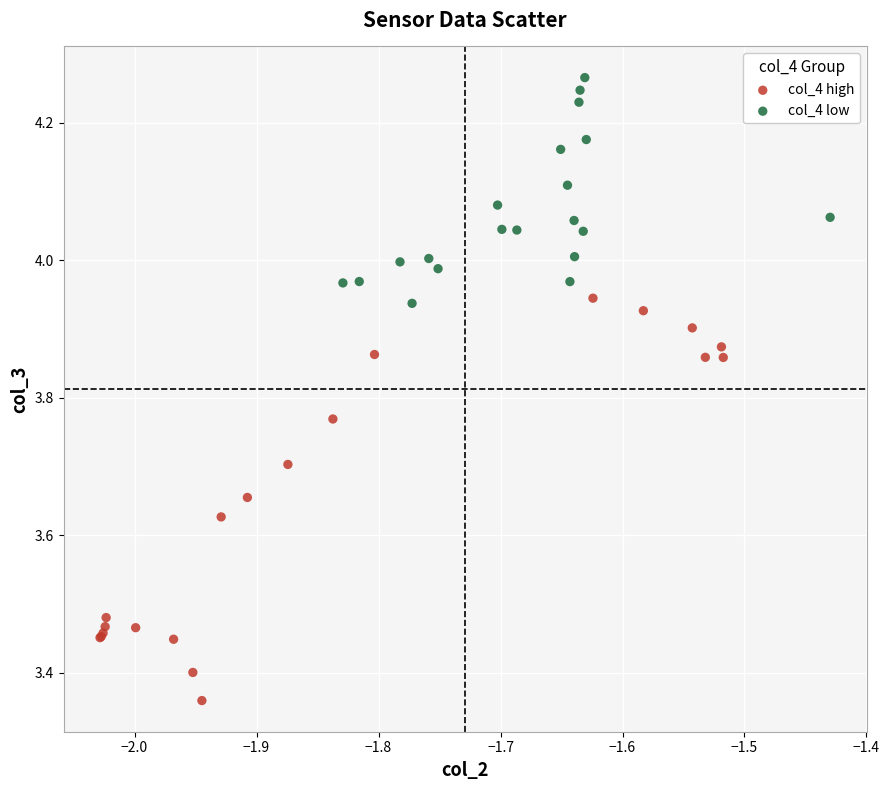

Which series contains the highest Y value?

col_4 low